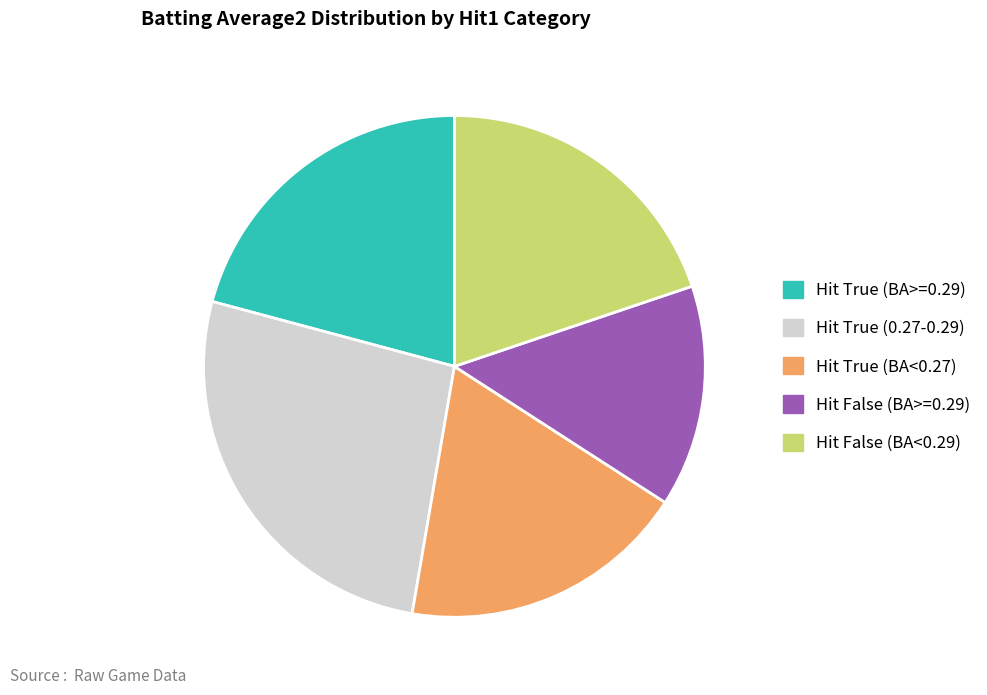

What is the largest slice in the pie chart?

Hit True (0.27-0.29)